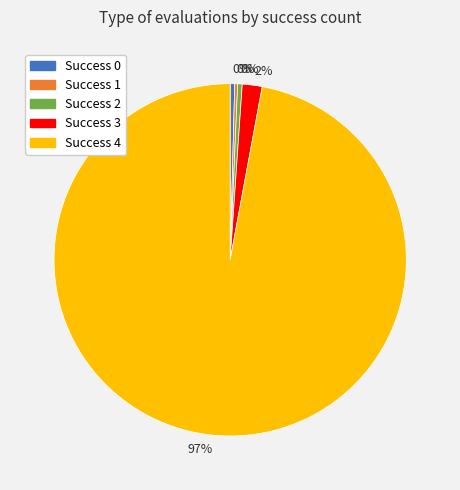

To the nearest percent, what is the average slice percentage?

20%